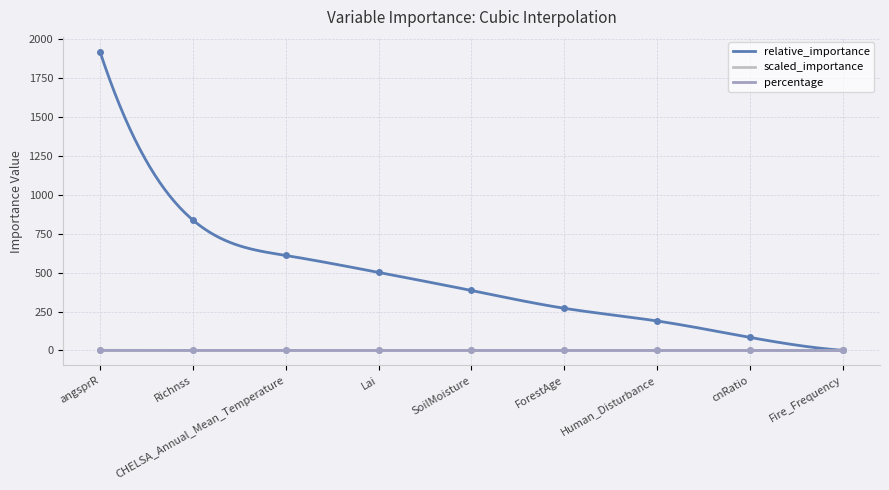

How many distinct data groups are displayed?

3